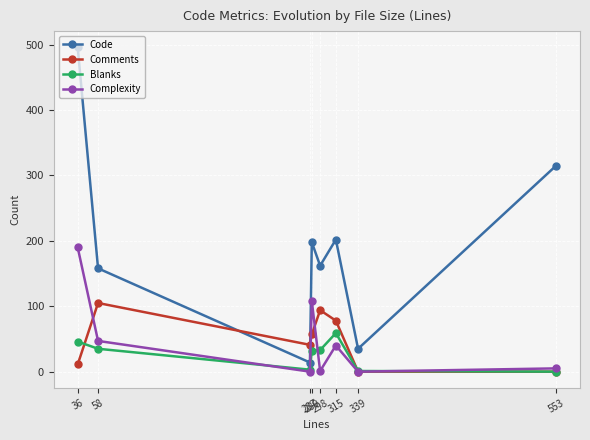

Which series has the largest total across all categories?

Code